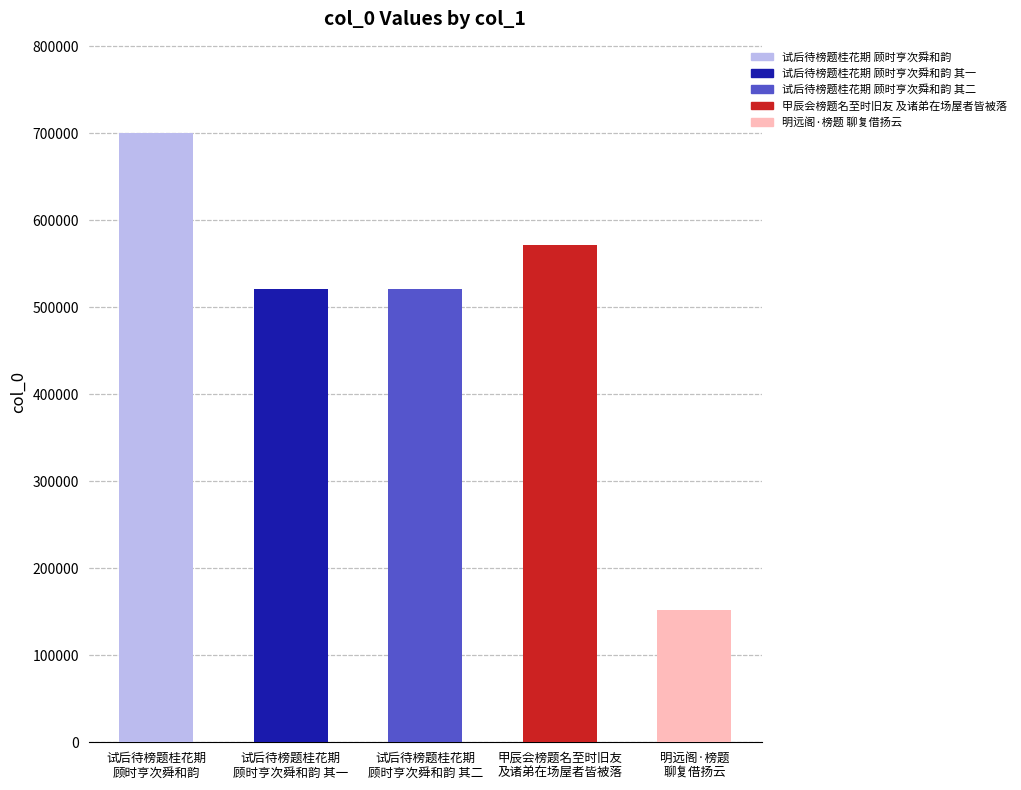

What is the difference between the second highest and second lowest values?

50927